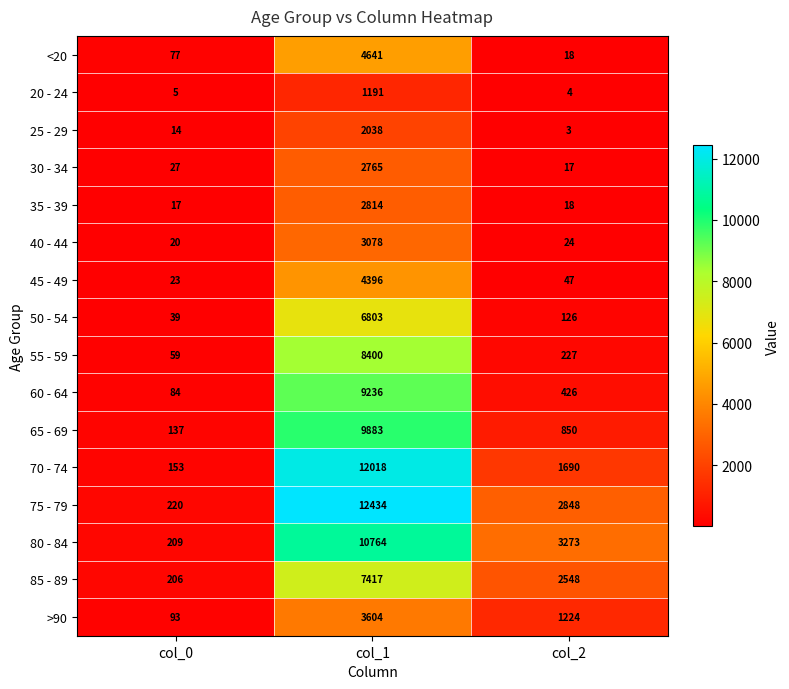

At which category does the chart reach its peak across all series?

col_1